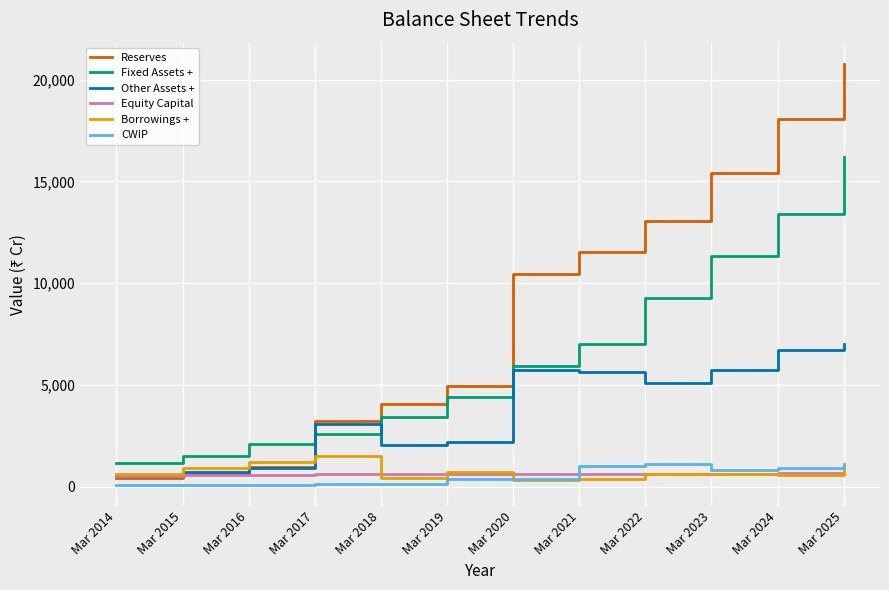

What is the sum of all CWIP values?

6322